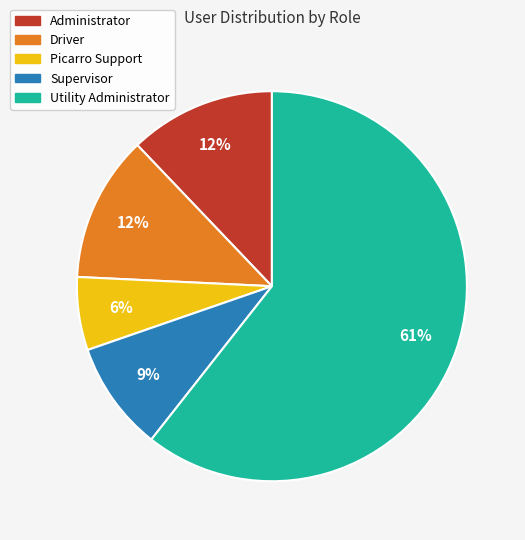

Approximately how many times larger is the value at Administrator compared to Picarro Support?

2.0